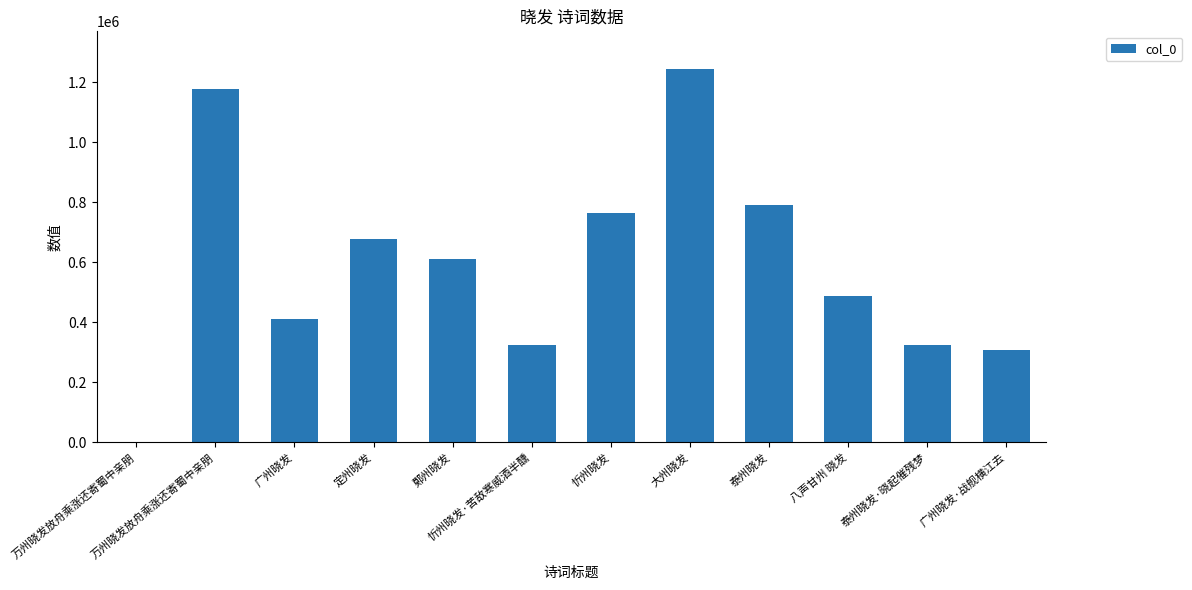

Rank the categories by value from lowest to highest.

万州晓发放舟乘涨还寄蜀中亲朋, 广州晓发·战舰横江去, 泰州晓发·晓起催残梦, 忻州晓发·苦敌寒威酒半醺, 广州晓发, 八声甘州 晓发, 鄚州晓发, 定州晓发, 忻州晓发, 泰州晓发, 万州晓发放舟乘涨还寄蜀中亲朋, 大州晓发